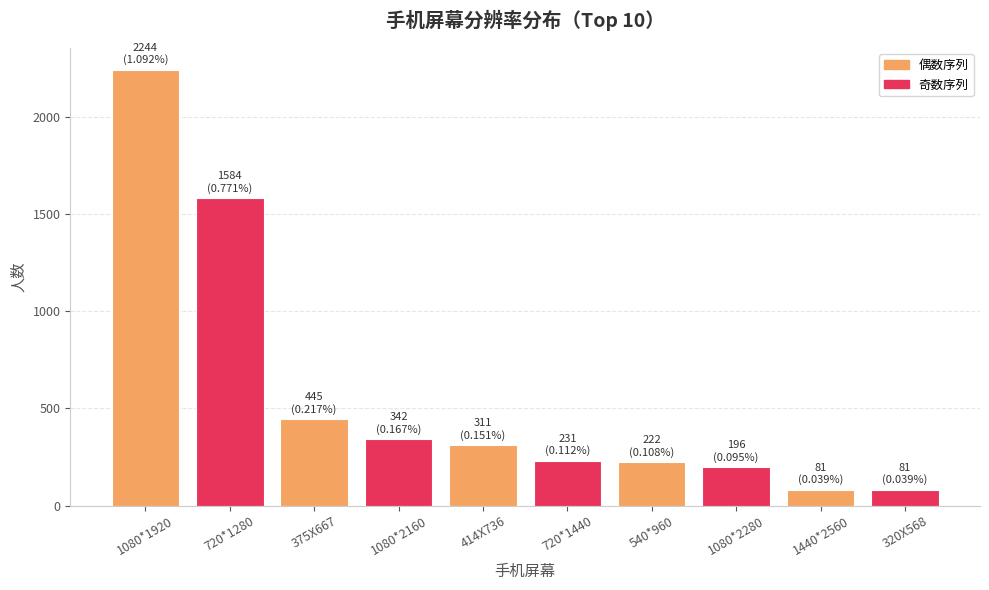

What is the sum of all values?

5737